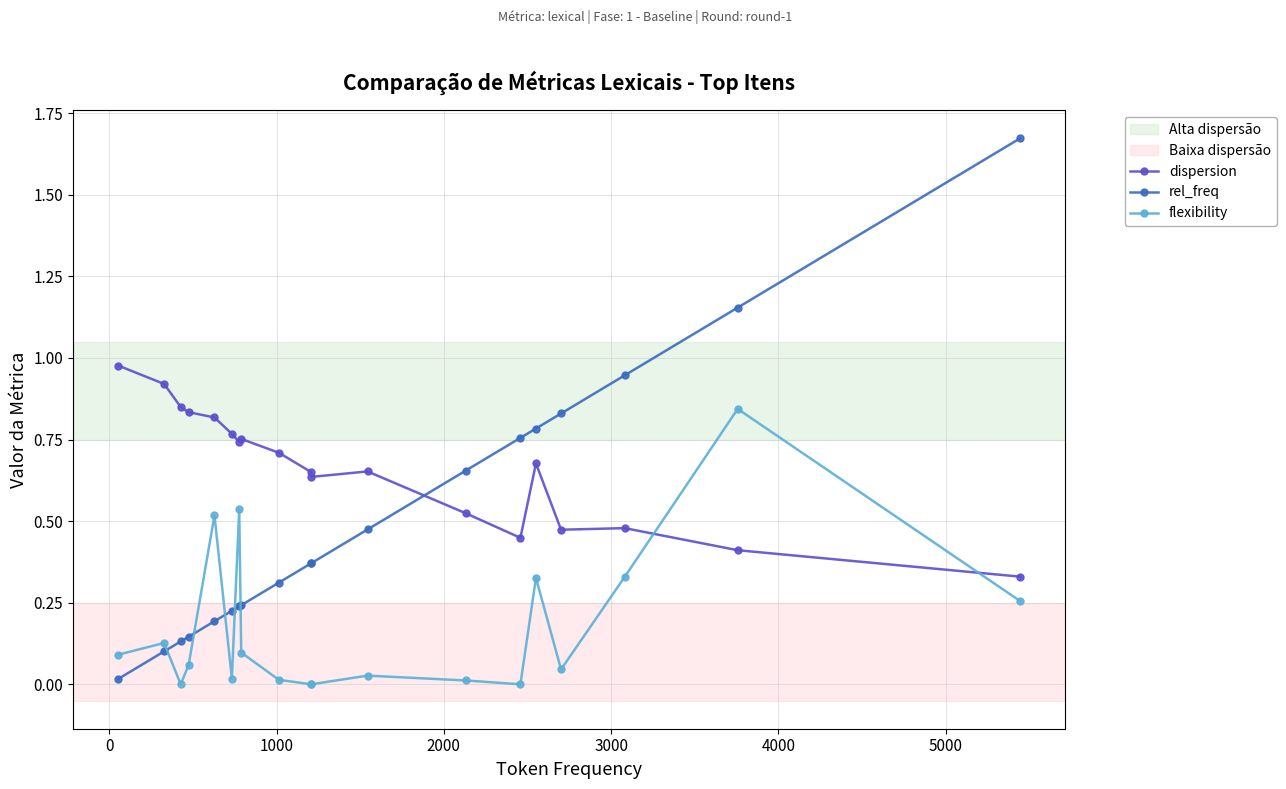

How many series are shown in this chart?

3